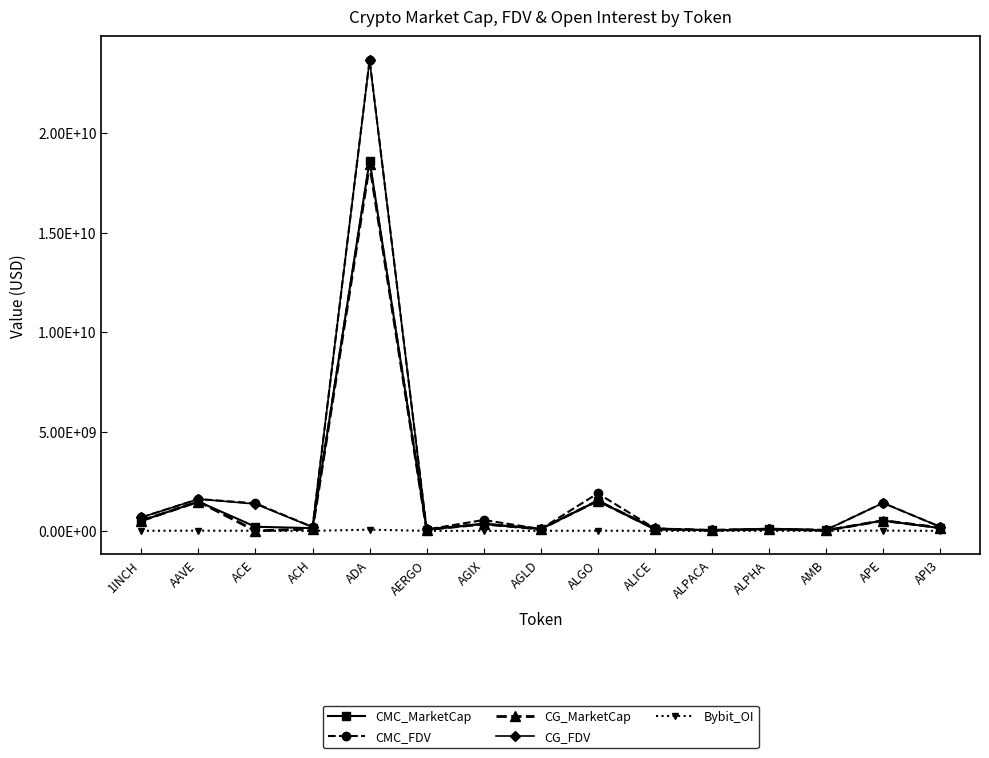

How many interior local valleys does the CMC_FDV series have?

5